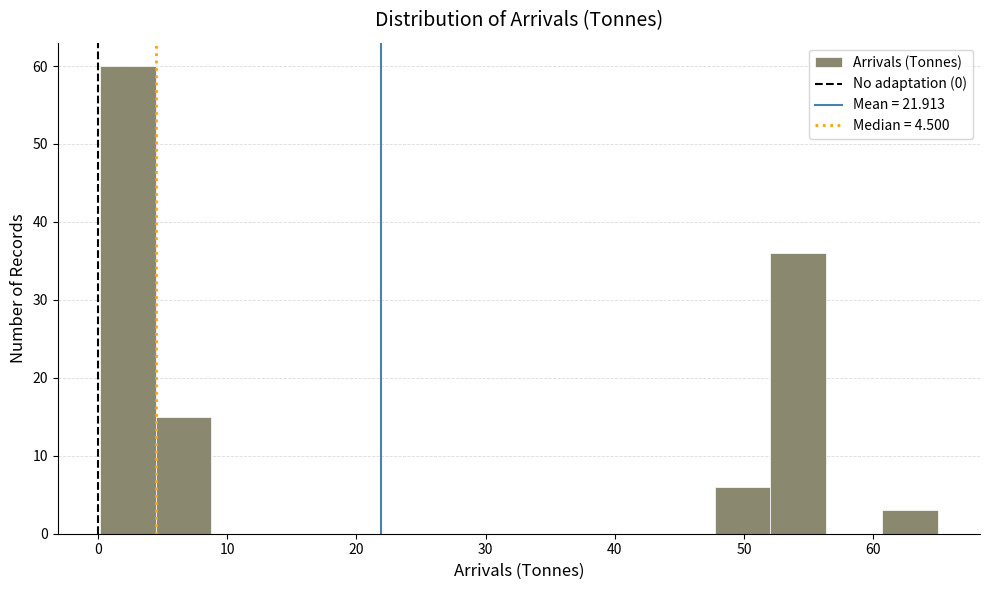

Which range on the x-axis has the tallest bar?

0 to 4